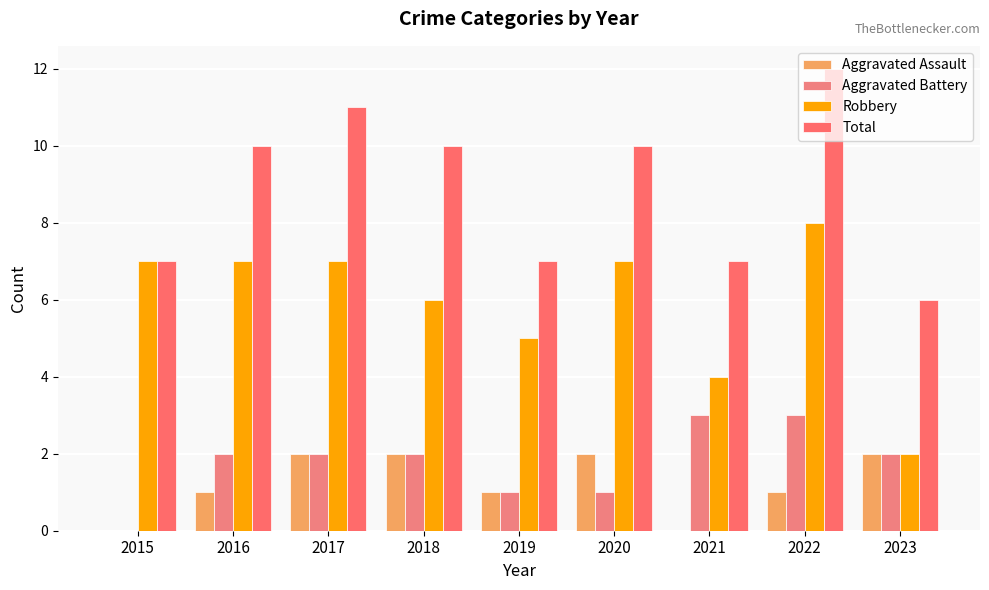

What is the value of the Aggravated Battery bar at the 3rd from the left?

2